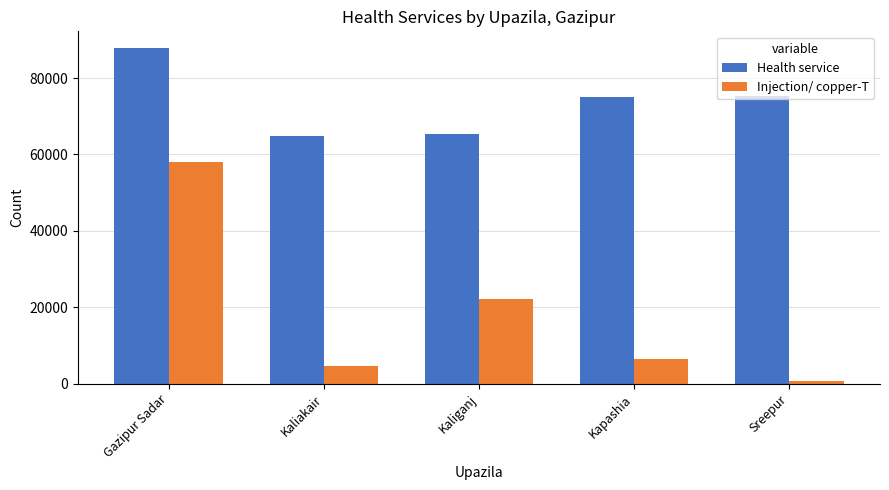

What is the total value across all series at Kapashia?

81431